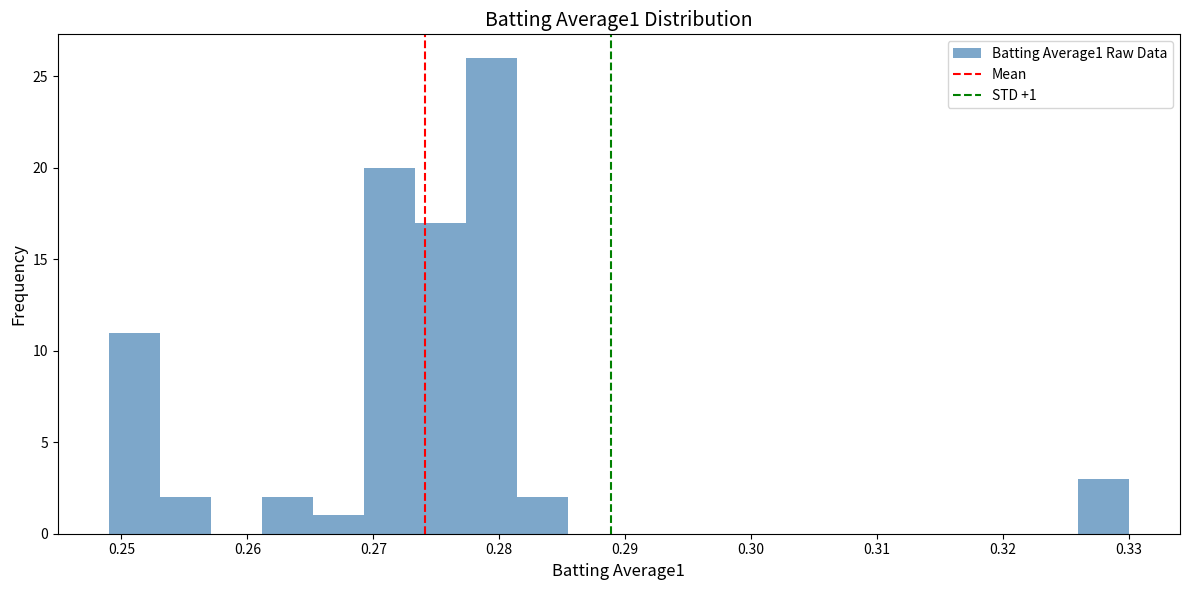

Which range on the x-axis has the tallest bar?

0.277 to 0.281